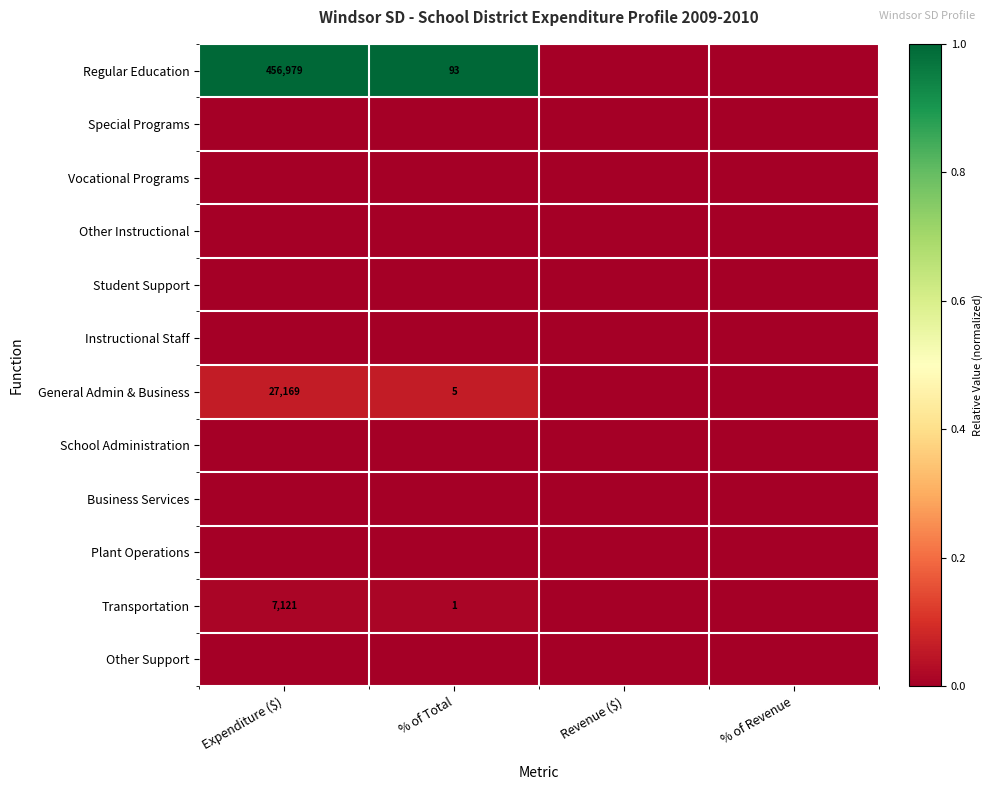

The value of Regular Education at % of Total is 126. True or false?

False